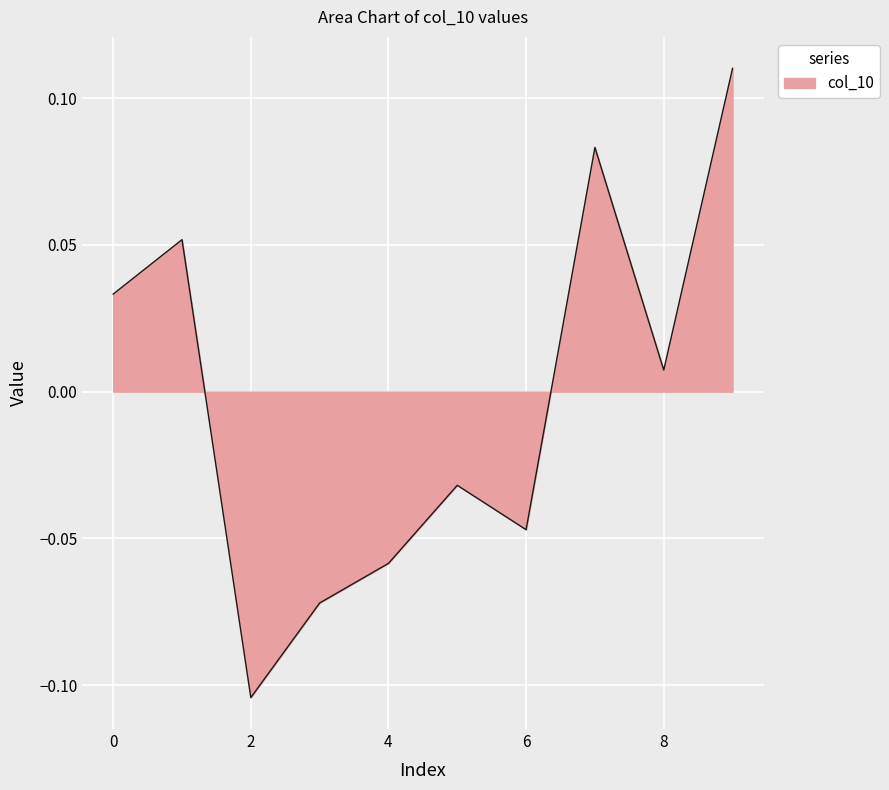

At which category does the data reach its first local peak?

1